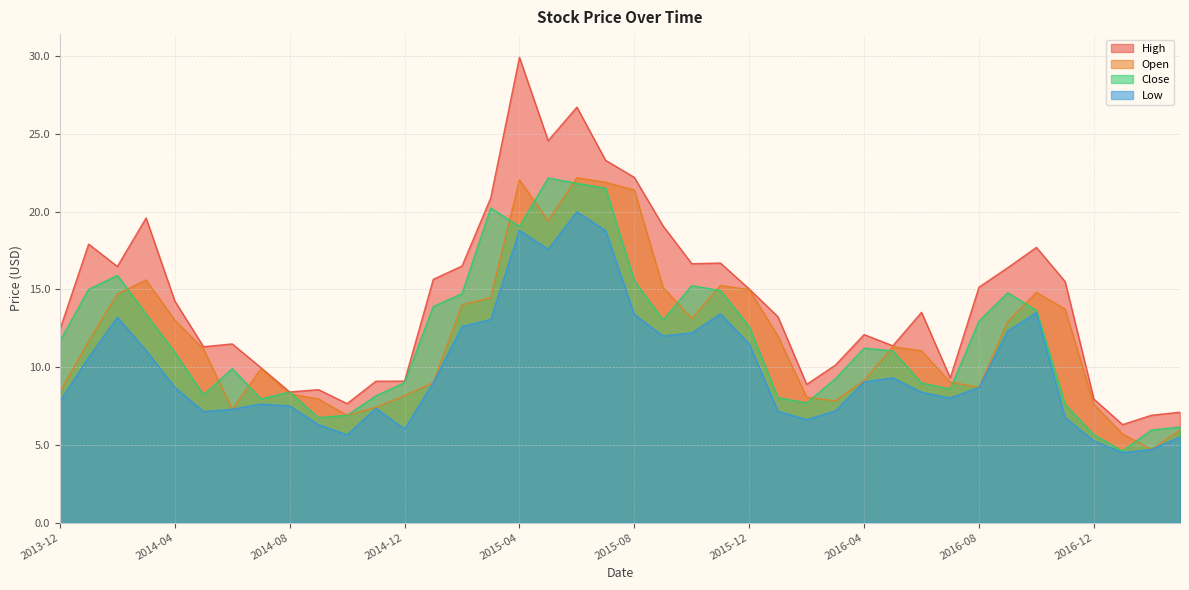

At which category does Low reach its first local peak?

2014-02